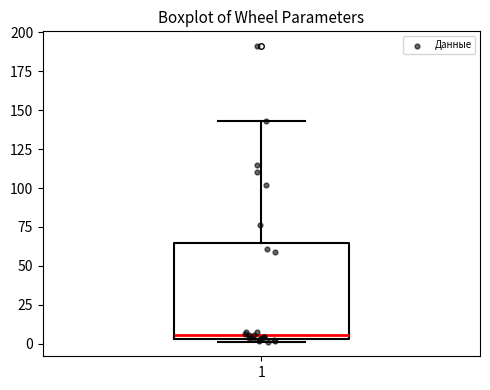

Where is the lower edge of the box at x = 1 on the y-axis? The values are not printed on the chart, so give them approximately, as read against the axis.

5